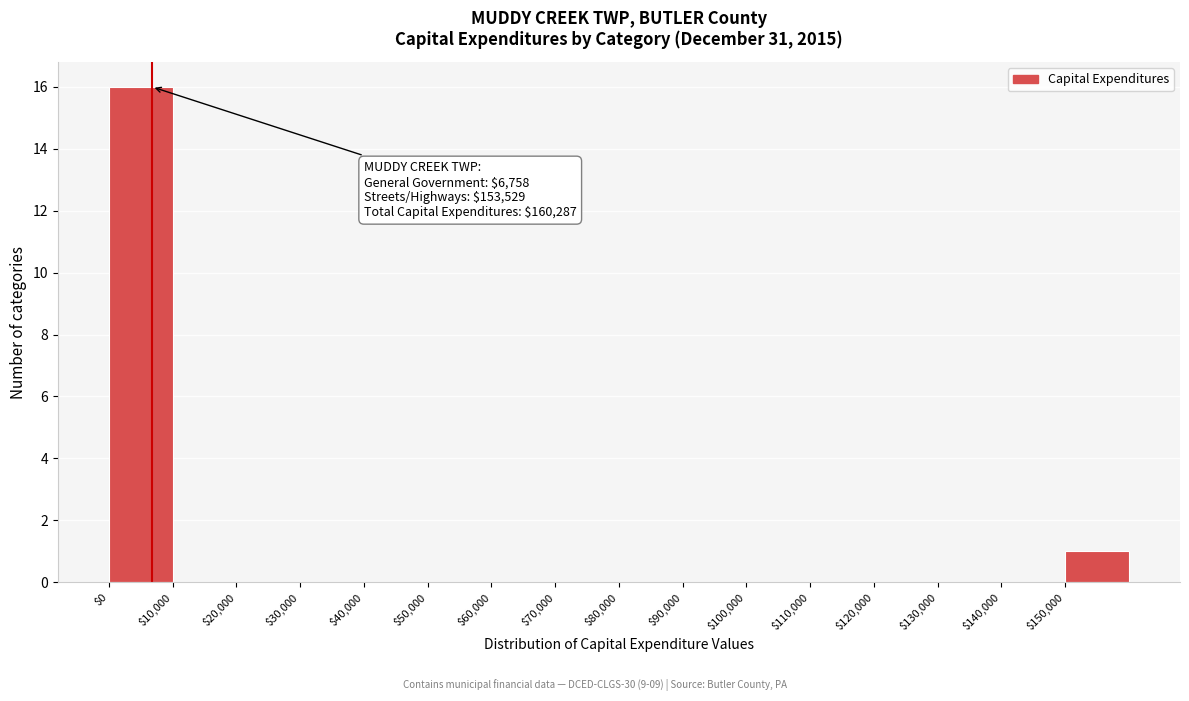

Over which range of the x-axis is the bar tallest?

0 to 10000